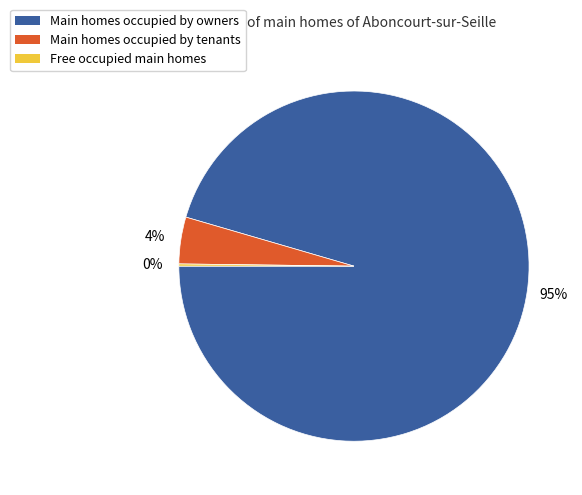

What percentage is the Main homes occupied by tenants slice, to the nearest percent?

4%